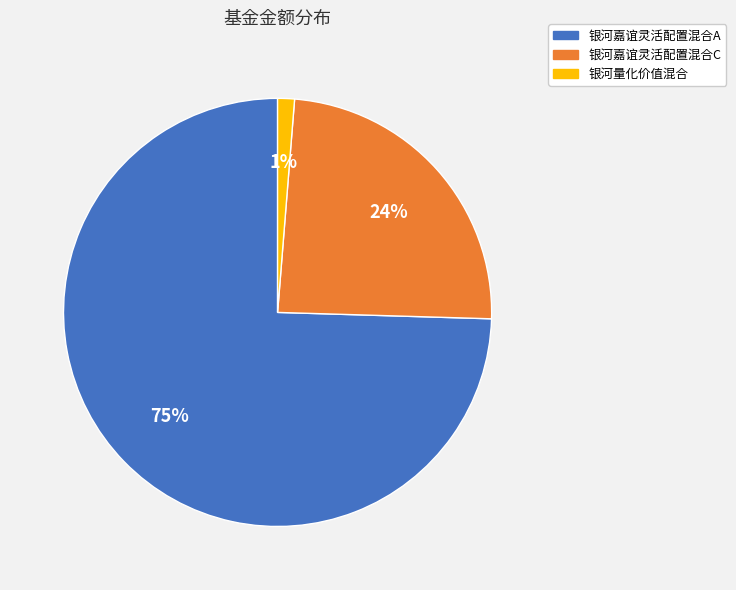

To the nearest percent, what is the combined percentage of 银河嘉谊灵活配置混合C and 银河嘉谊灵活配置混合A?

99%